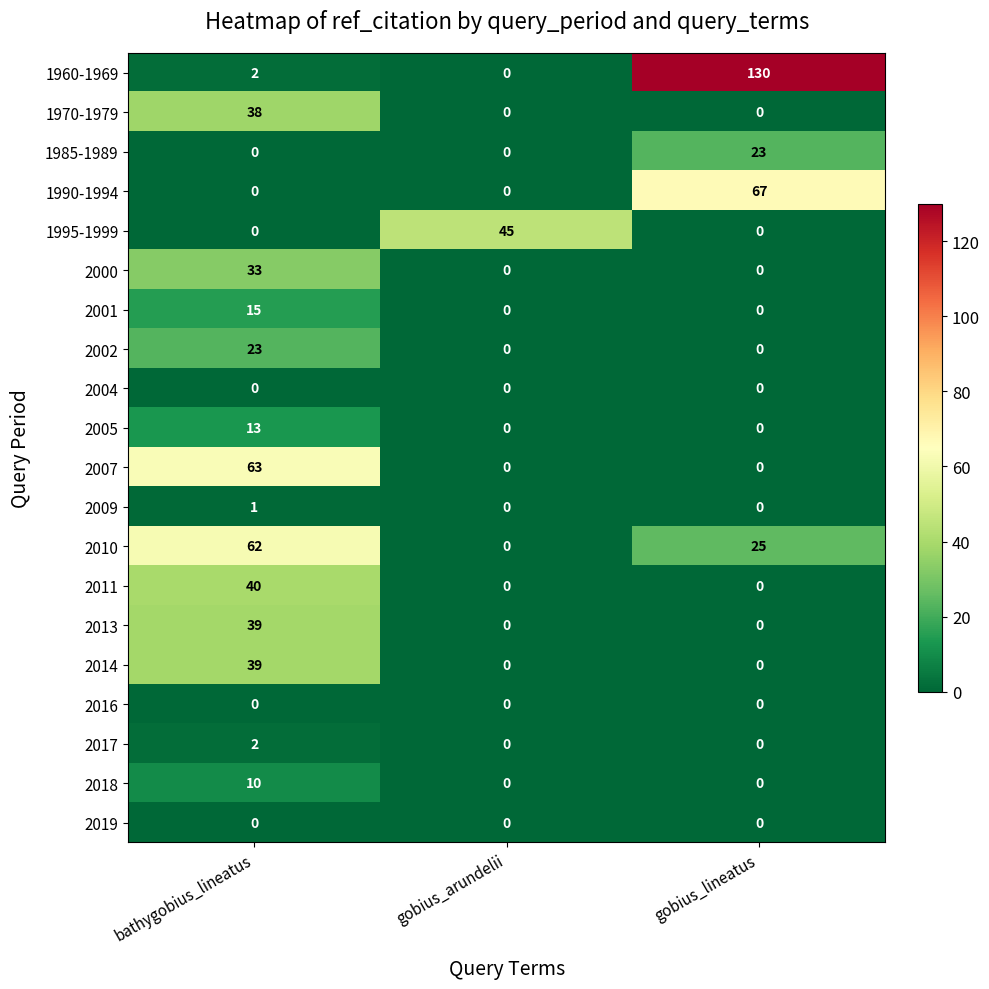

What is the difference between the highest and lowest values at bathygobius_lineatus?

63